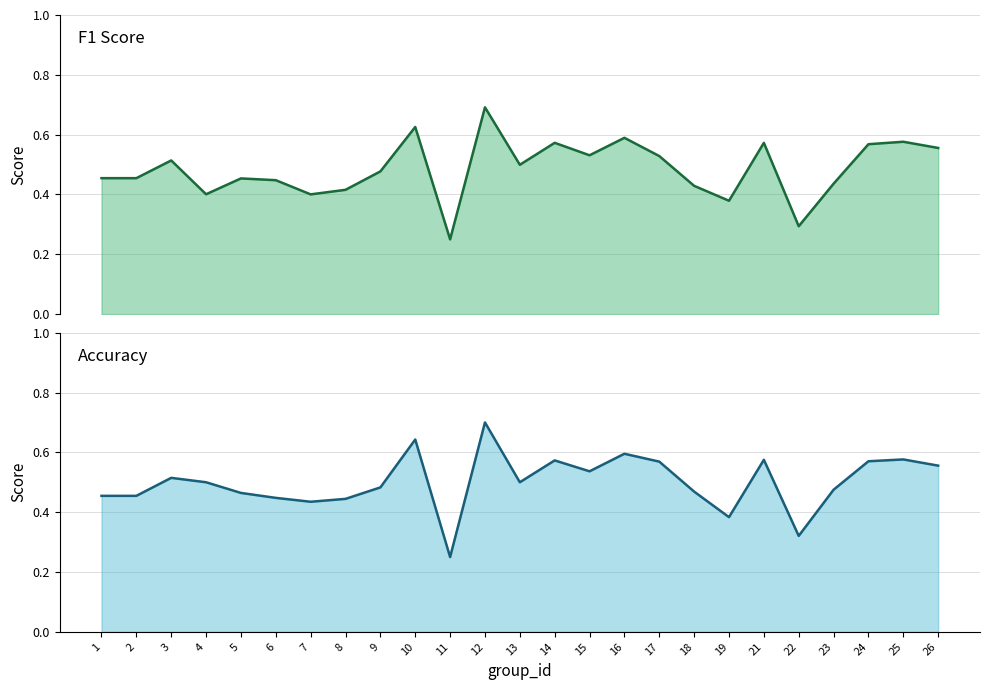

At which category is the sum across all series the highest?

12